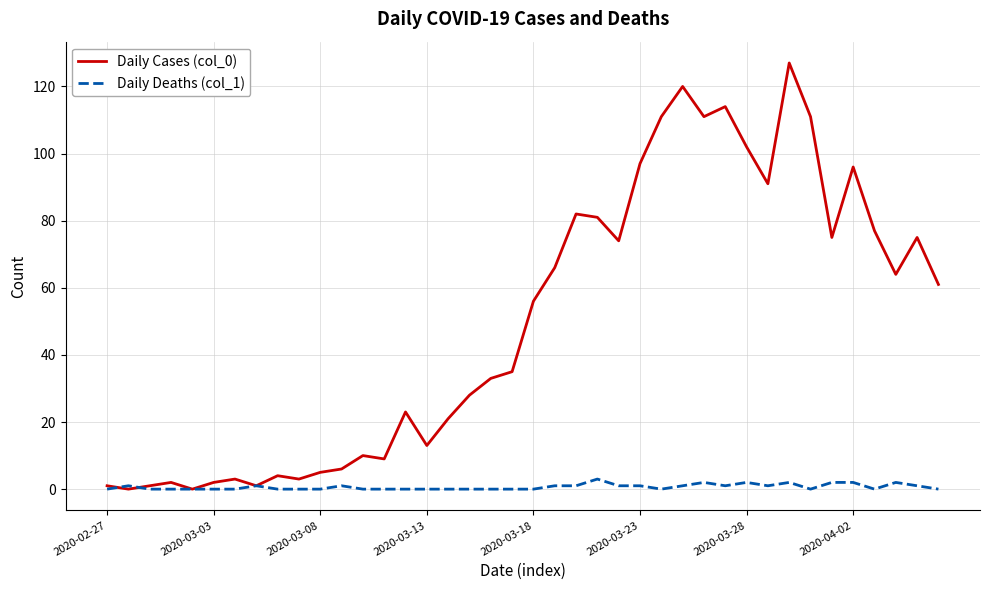

Is this an area chart (filled region under the line)?

No